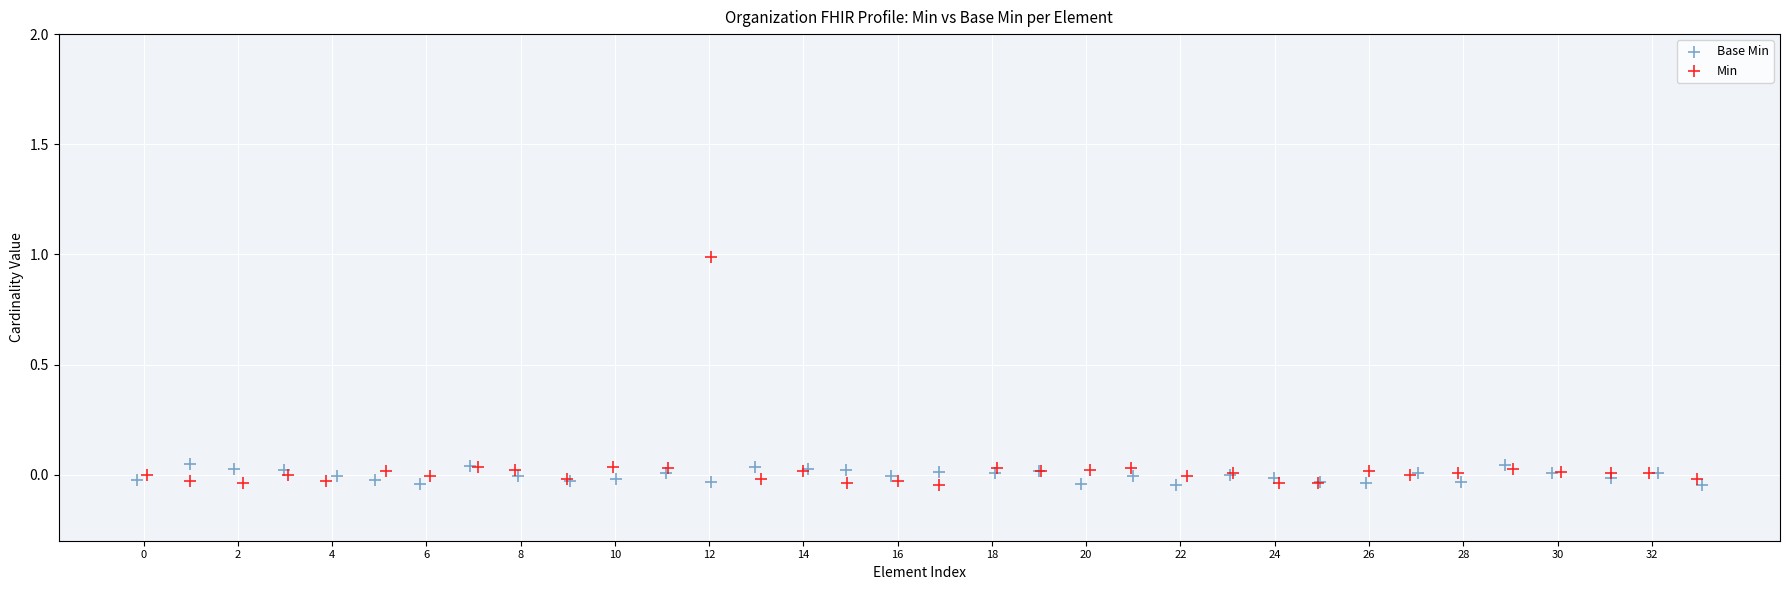

Which series reaches the maximum Y coordinate?

Min